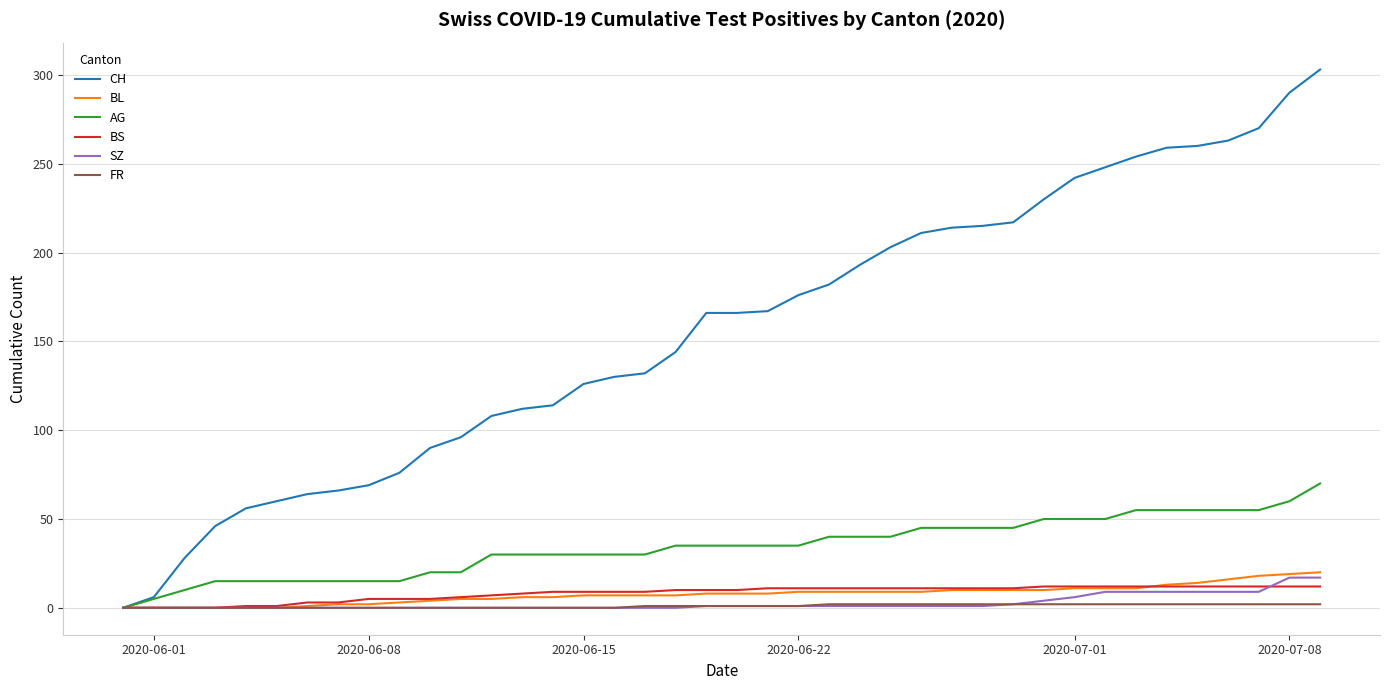

Which series has the largest total across all categories?

CH